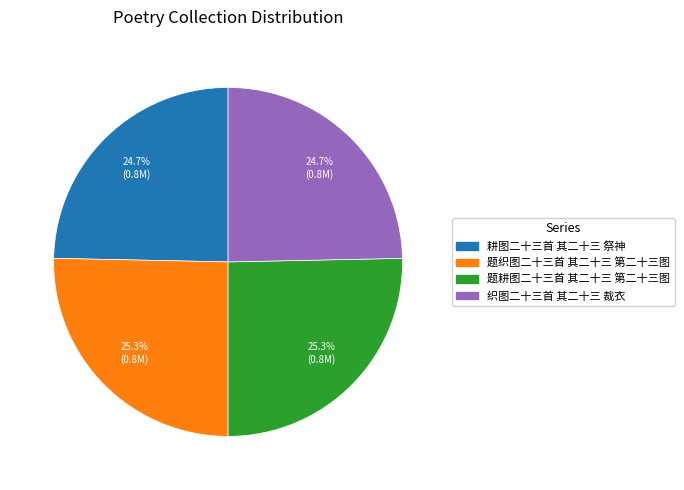

How many slices are in this pie chart?

4